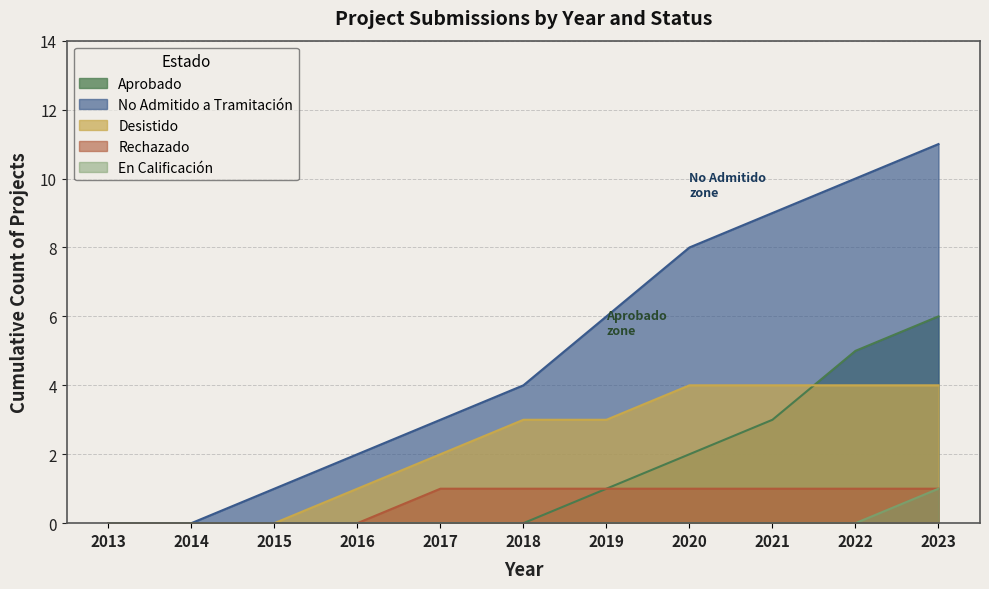

At 2021, list the series in order from largest to smallest.

No Admitido a Tramitación, Desistido, Aprobado, Rechazado, En Calificación